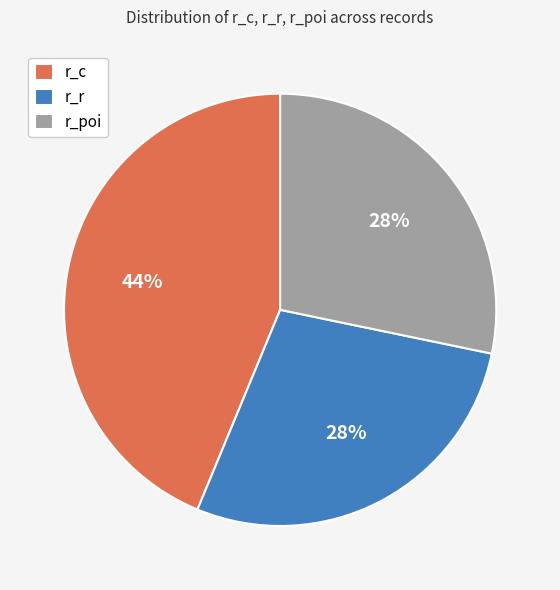

Is the sum of r_r and r_poi greater than half?

Yes